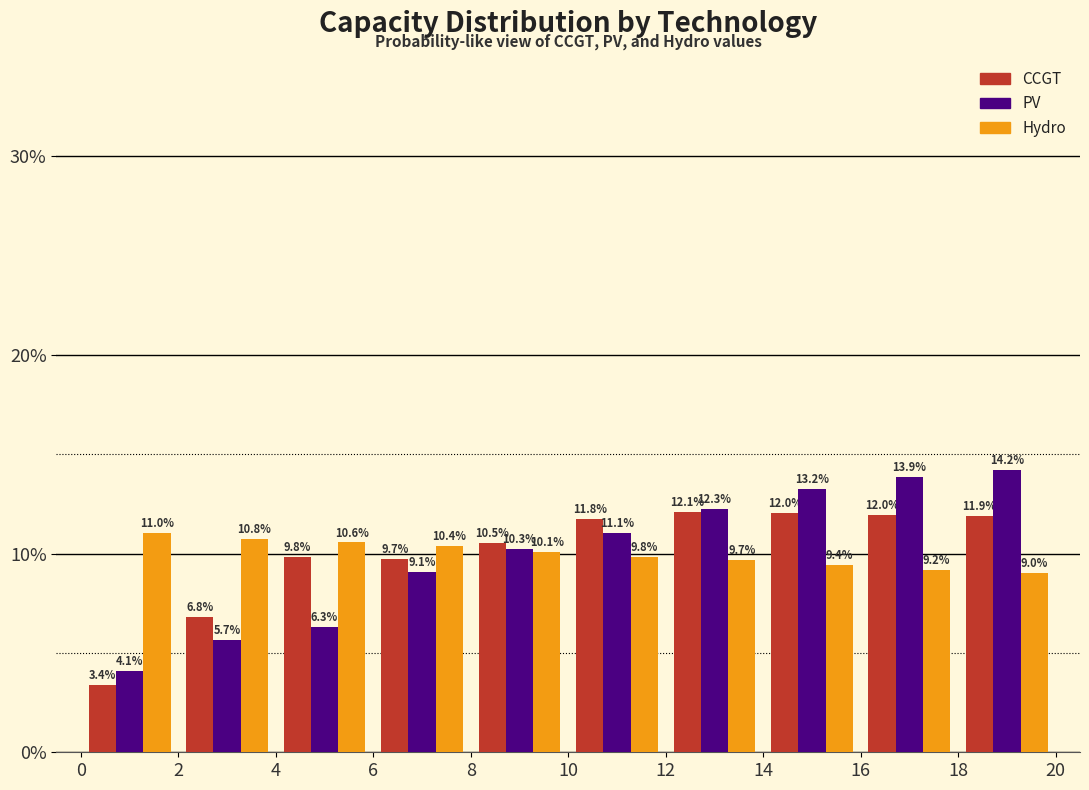

What is the height of the PV bar covering 6 to 8 on the x-axis?

9.1